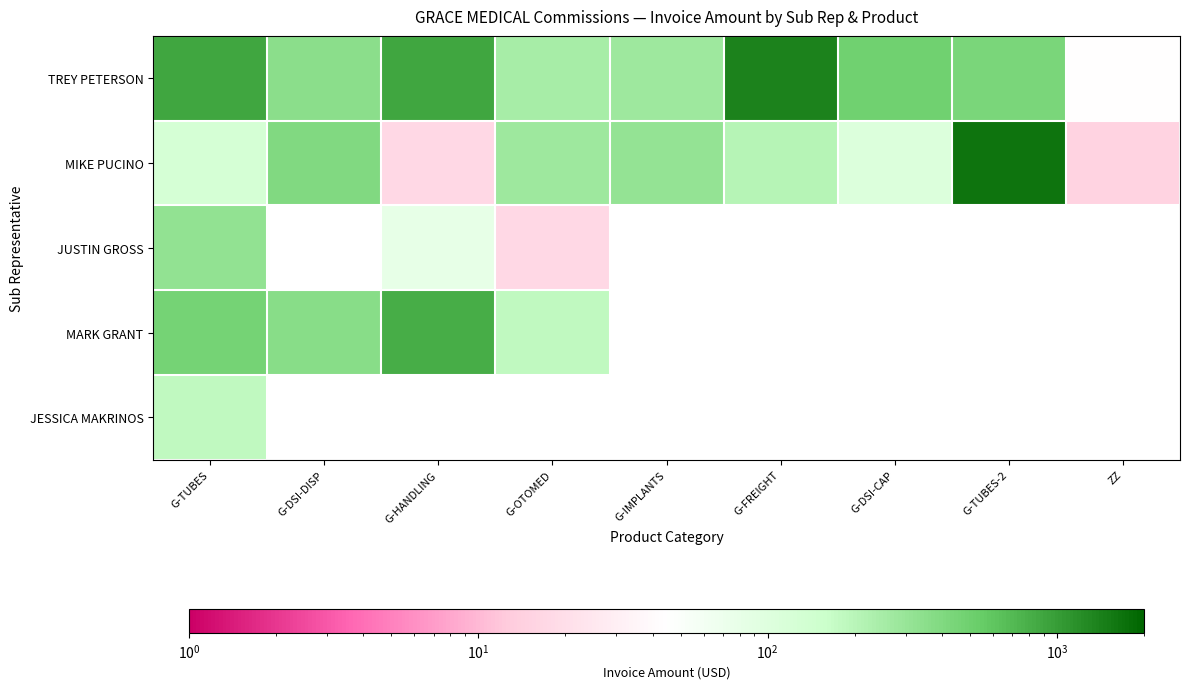

At which category is the sum across all series the highest?

G-TUBES